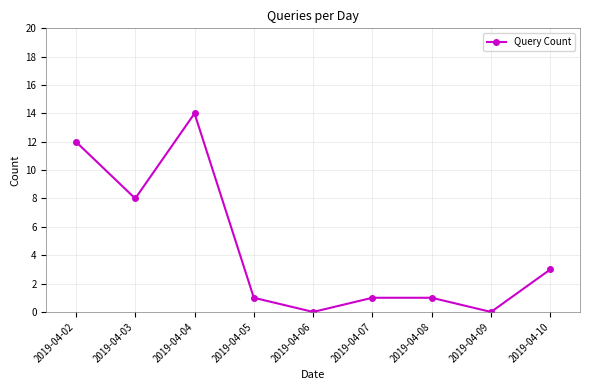

How many categories are shown in the chart?

9